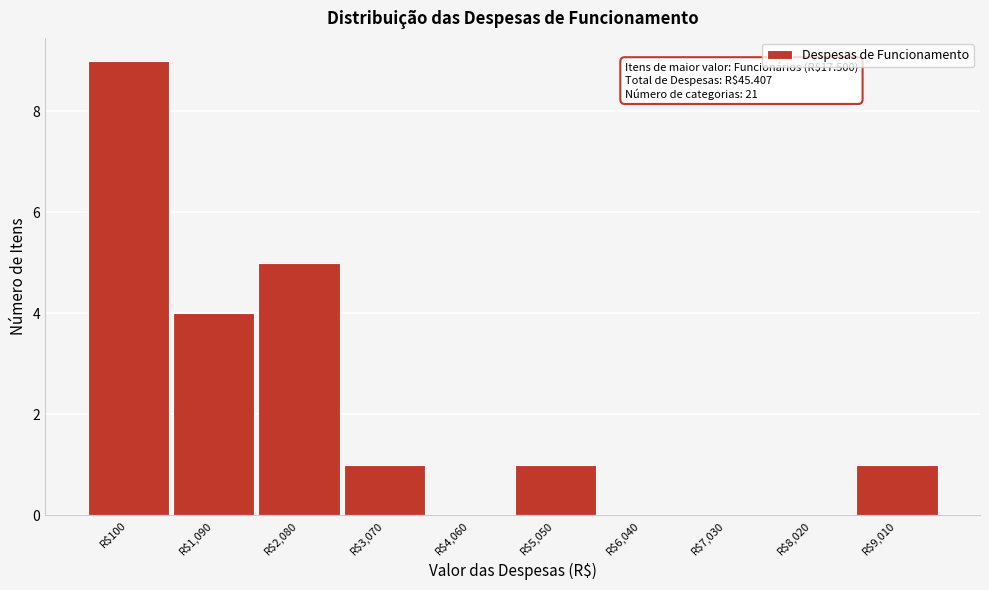

True or false: the data shows 1 at R$9,010.

True